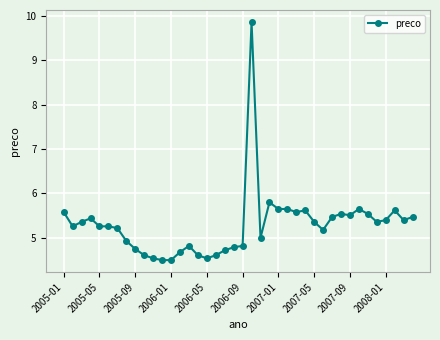

What is the average value?

5.3